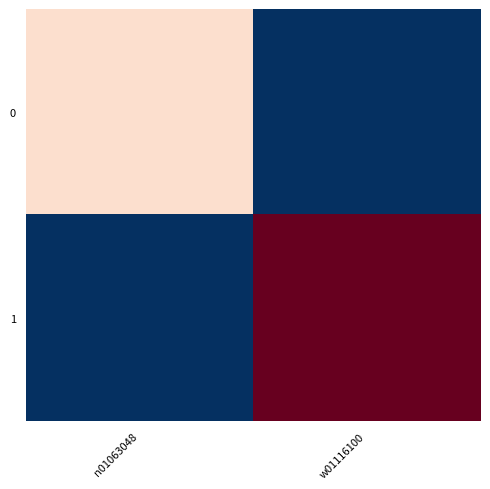

At how many categories does at least one series exceed 4?

2